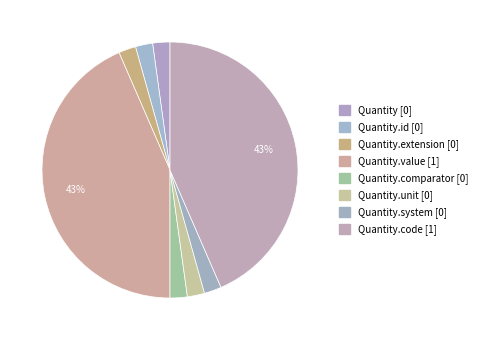

How many slices are in this pie chart?

8